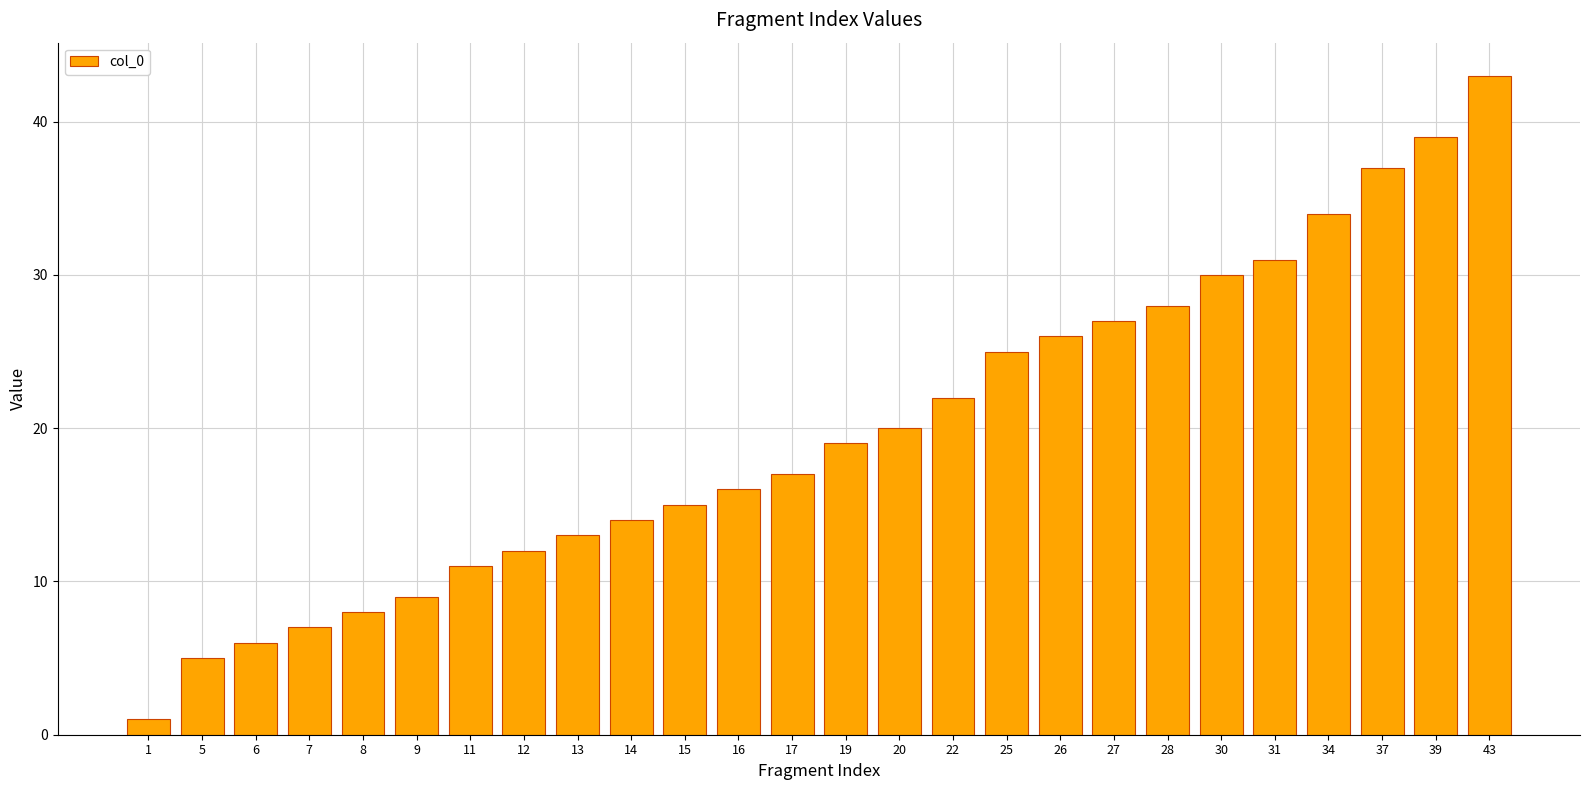

At which category does the chart reach its peak across all series?

43